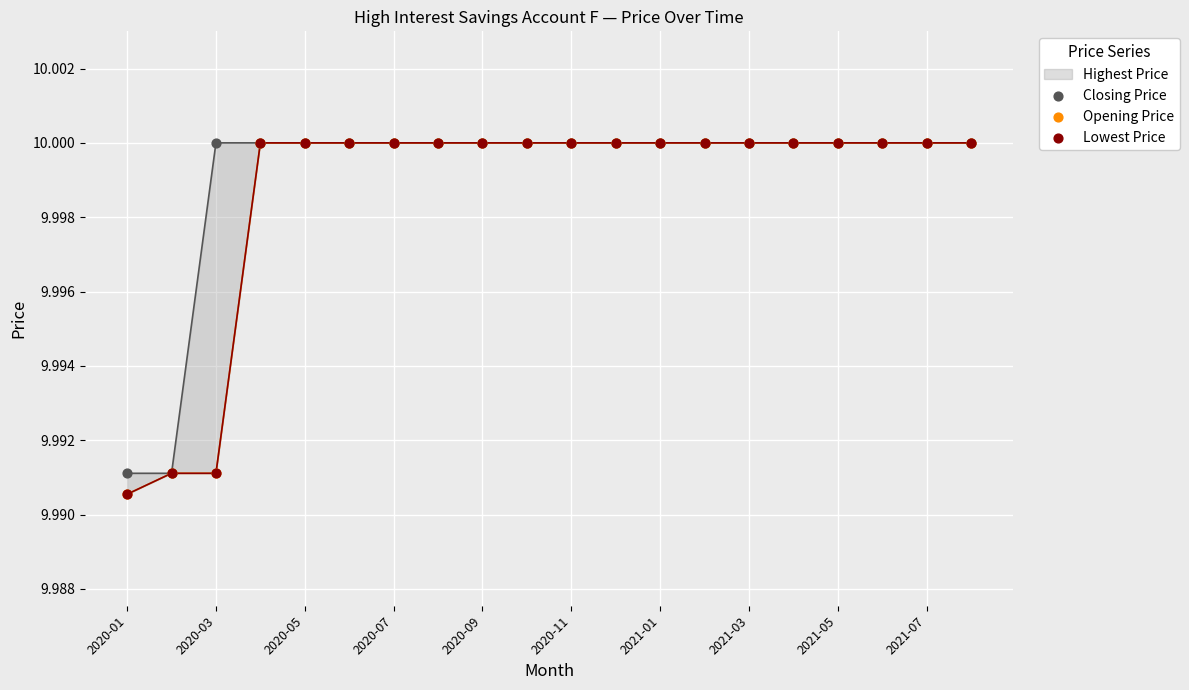

Which series has the largest total across all categories?

Closing Price